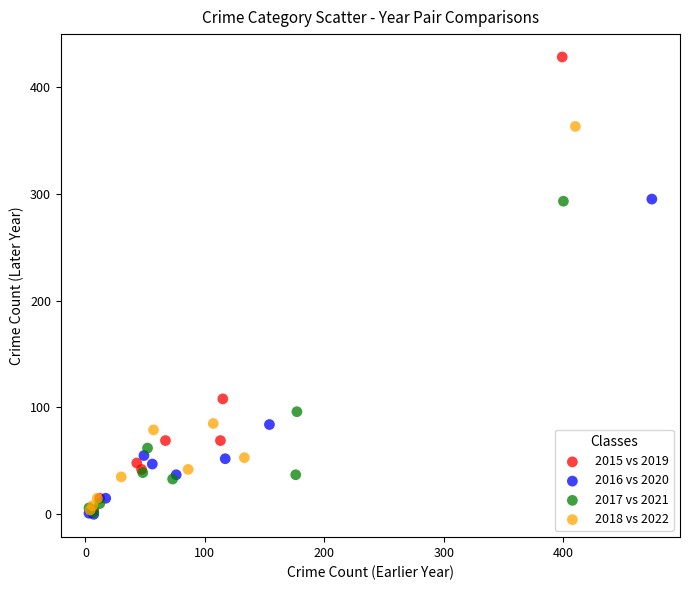

Which series reaches the maximum Y coordinate?

2015 vs 2019